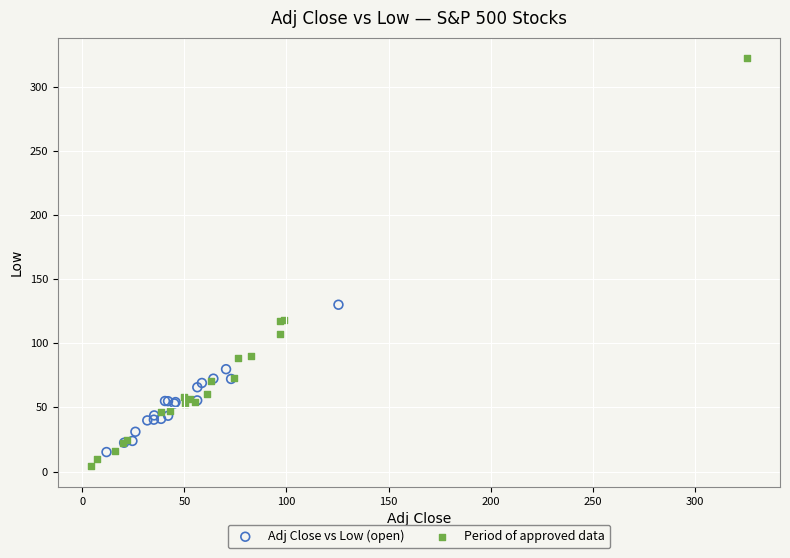

Which series has the widest spread of Y values?

Period of approved data